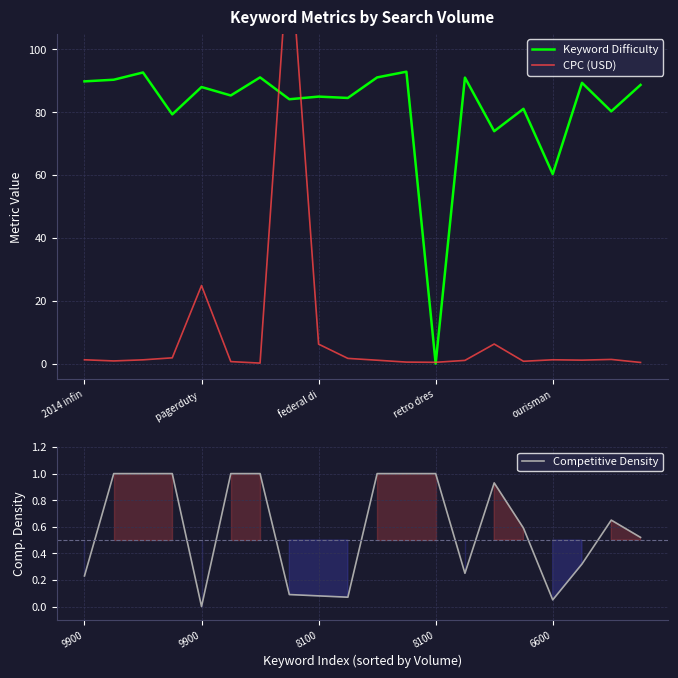

True or false: Competitive Density has a value of 0.6 at 15.

True